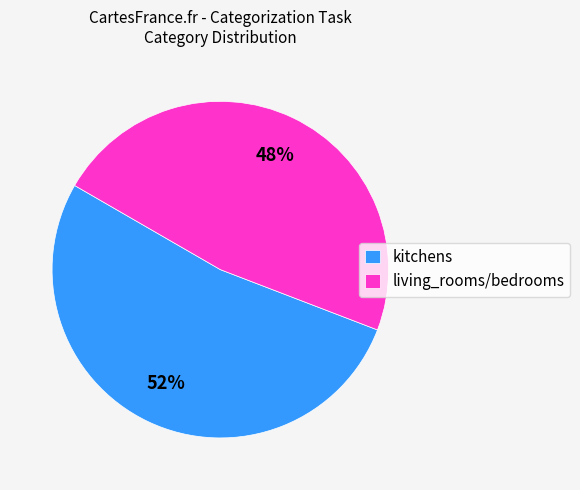

True or false: living_rooms/bedrooms accounts for 48% of the total.

True